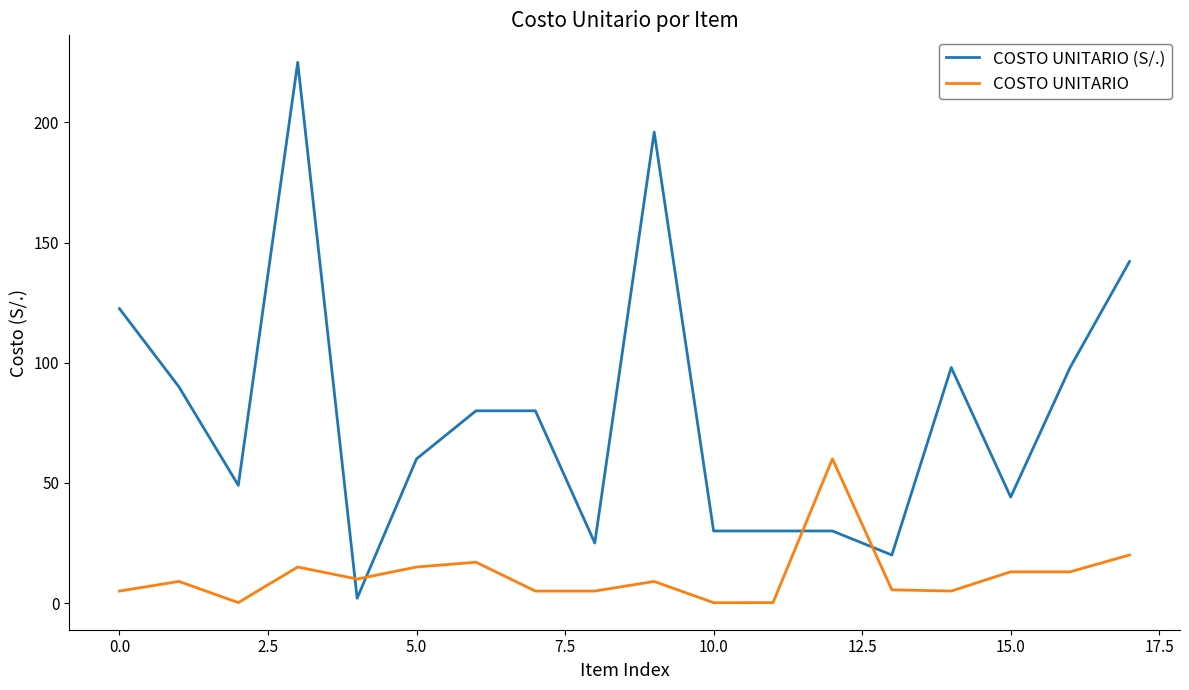

What is the highest value of the COSTO UNITARIO series?

60.0